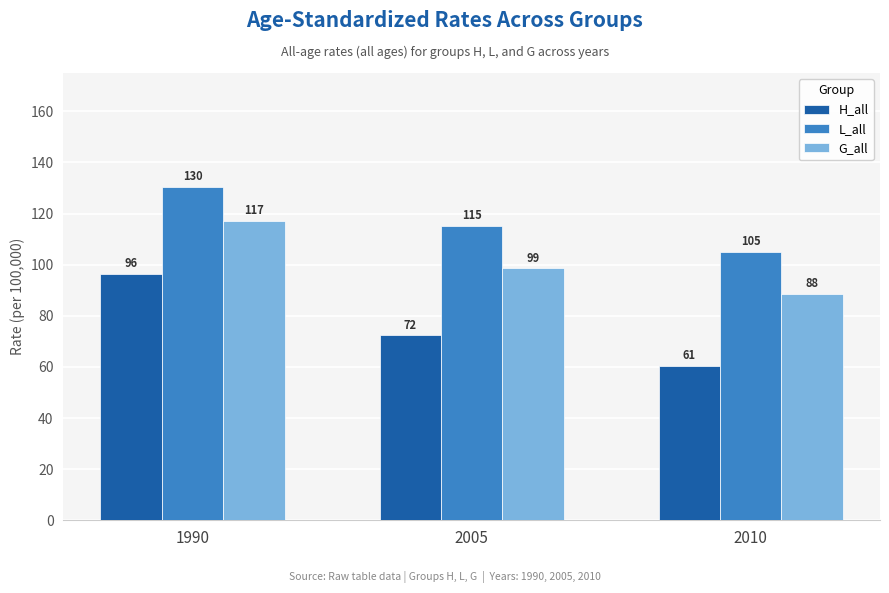

What is the approximate value of H_all at 2005?

72.3